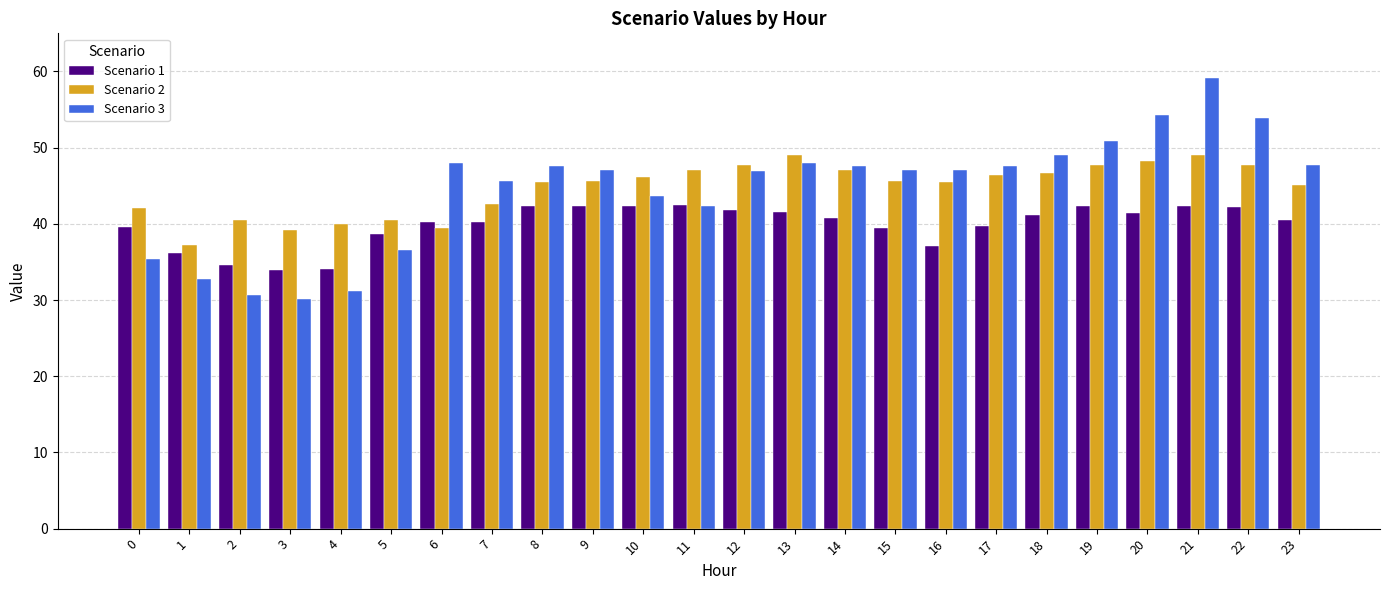

What is the total value across all series at 18?

136.9